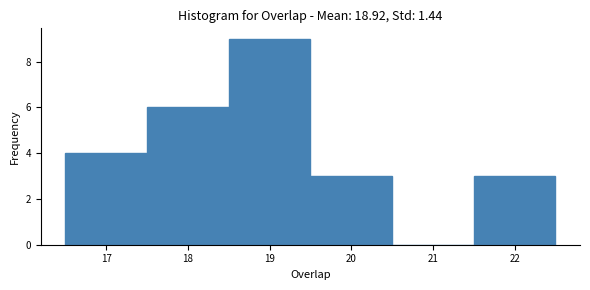

Reading left to right, list every bar in this chart as the range it spans on the x-axis followed by its height. The values are not printed on the chart, so give them approximately, as read against the axis.

16.5 to 17.5: 4
17.5 to 18.5: 6
18.5 to 19.5: 9
19.5 to 20.5: 3
20.5 to 21.5: 0
21.5 to 22.5: 3